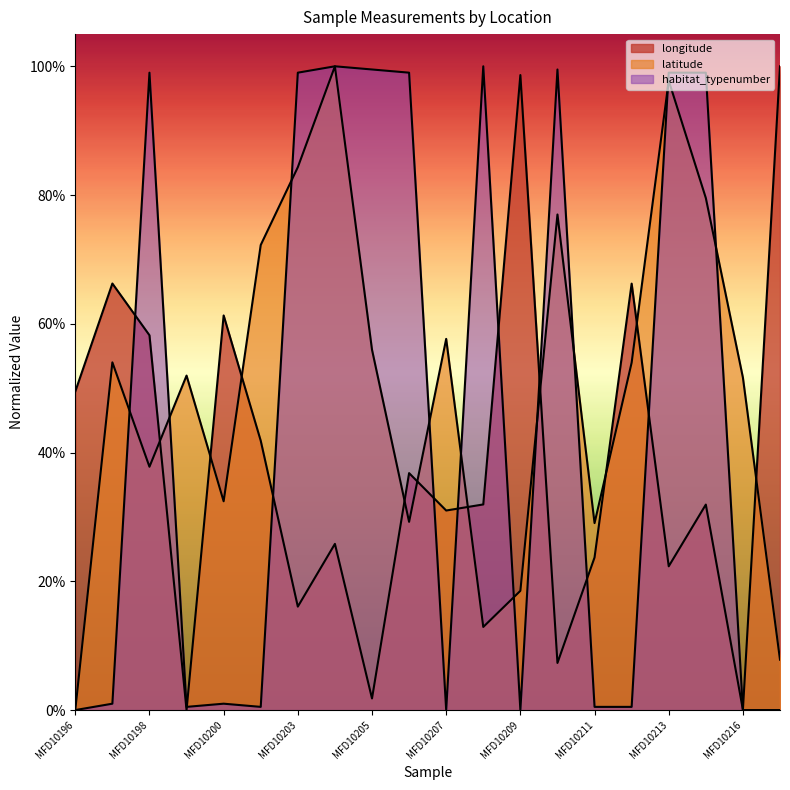

True or false: latitude has a value of 1.1 at MFD10203.

False